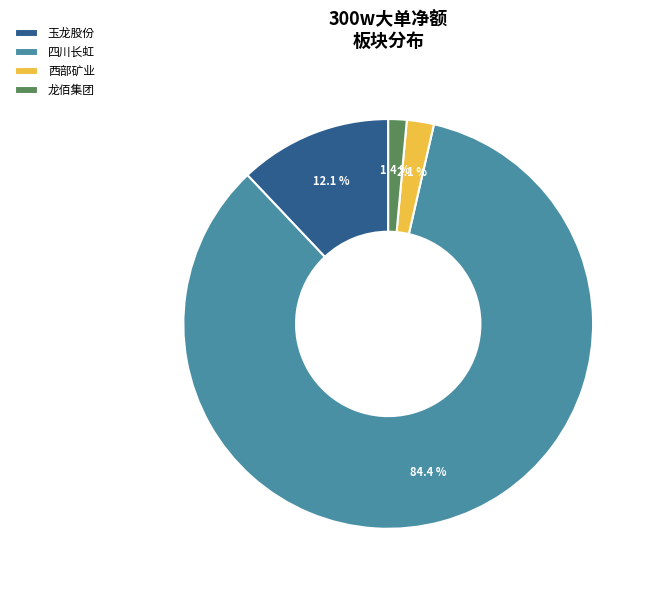

How many segments does this pie chart have?

4